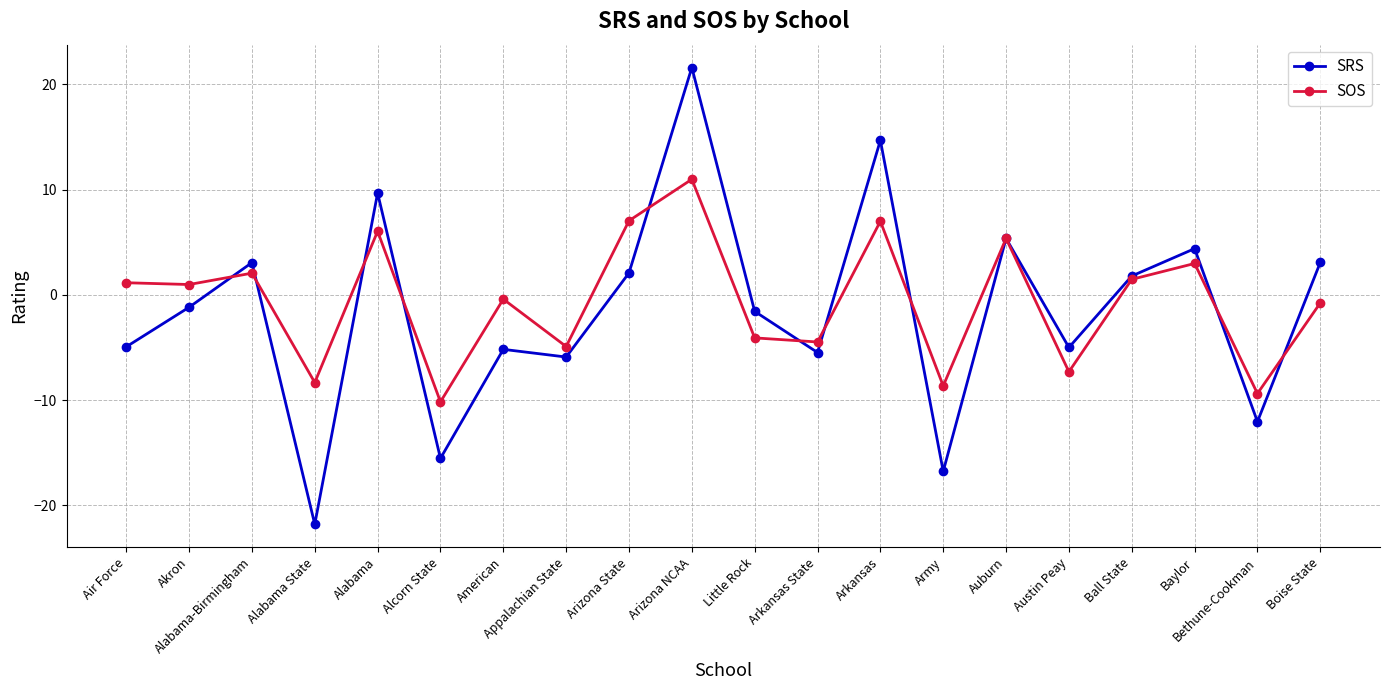

Rank the series by their maximum value, from lowest to highest.

SOS, SRS